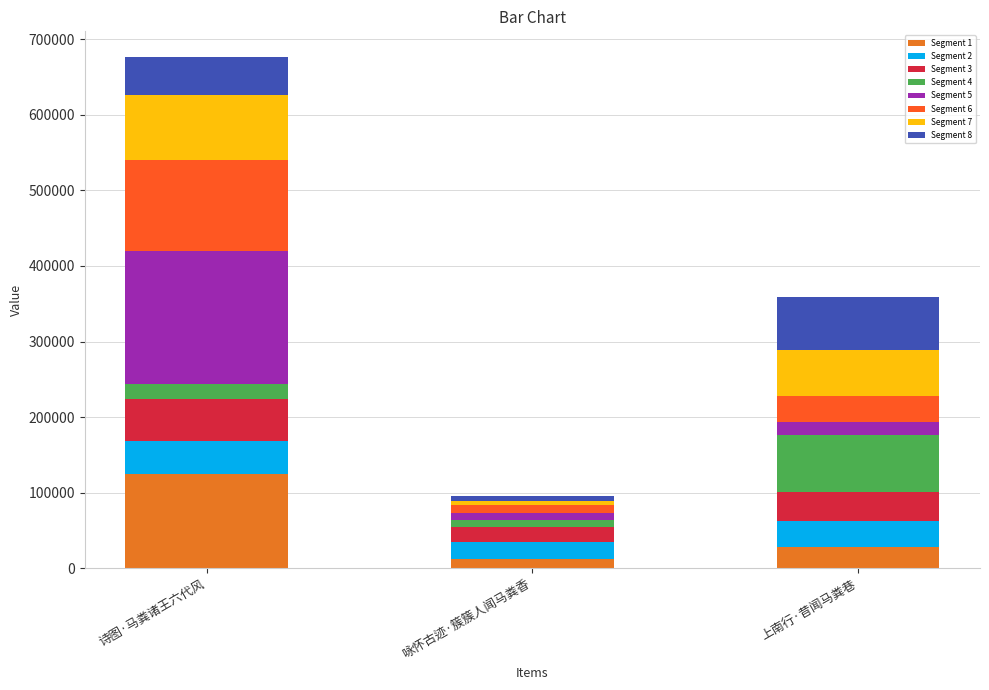

How many data points does each series have?

3